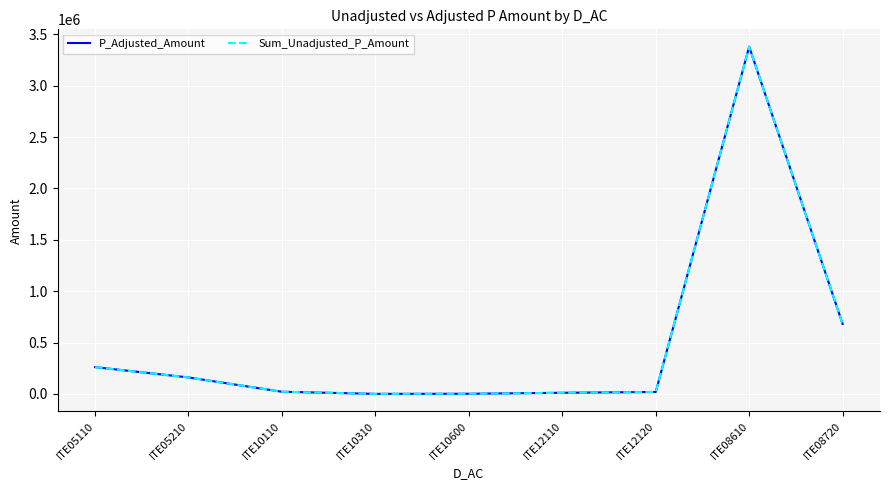

What is the minimum value for Sum_Unadjusted_P_Amount?

98